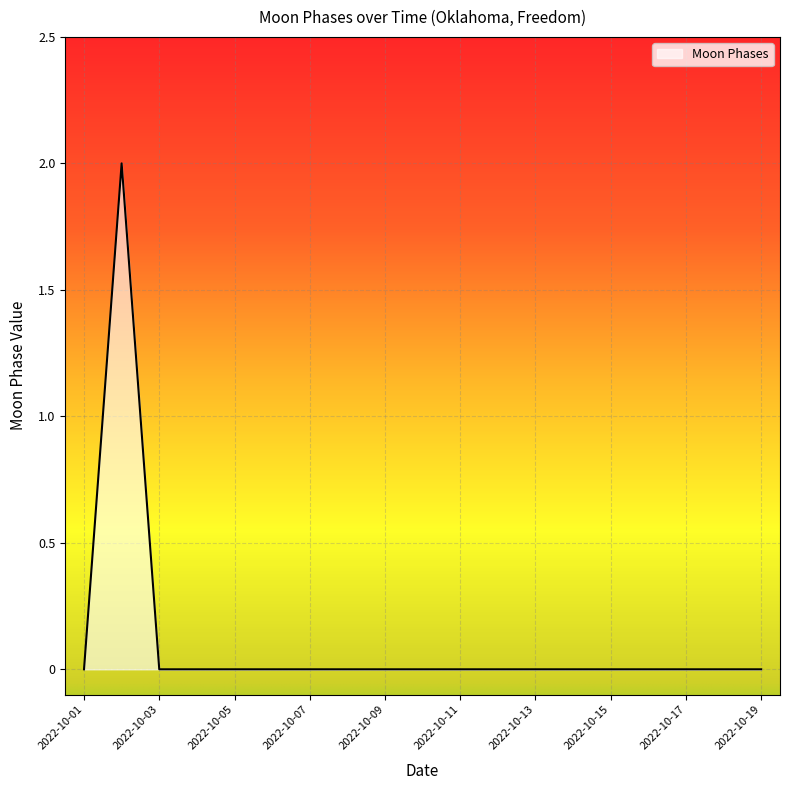

How many lines are shown in the chart?

1